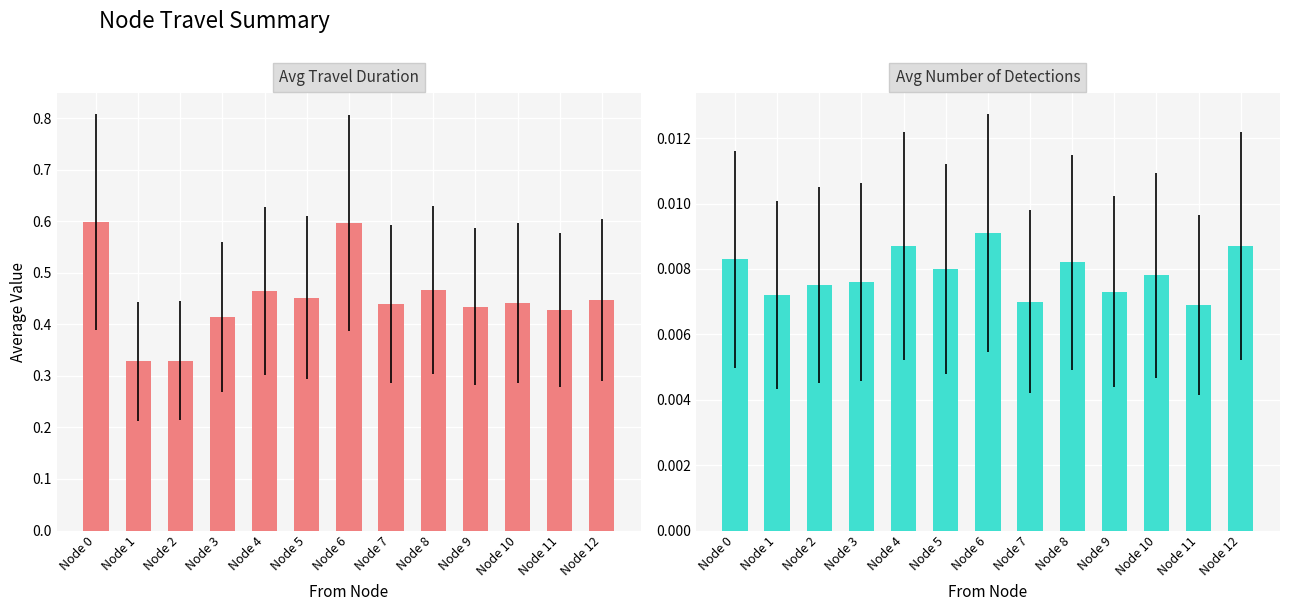

List the labels in order of Avg Detections value, largest first.

Node 6, Node 4, Node 12, Node 0, Node 8, Node 5, Node 10, Node 3, Node 2, Node 9, Node 1, Node 7, Node 11